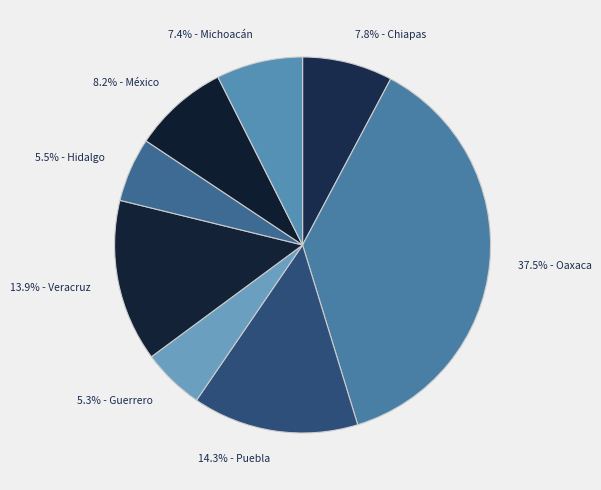

How many segments does this pie chart have?

8